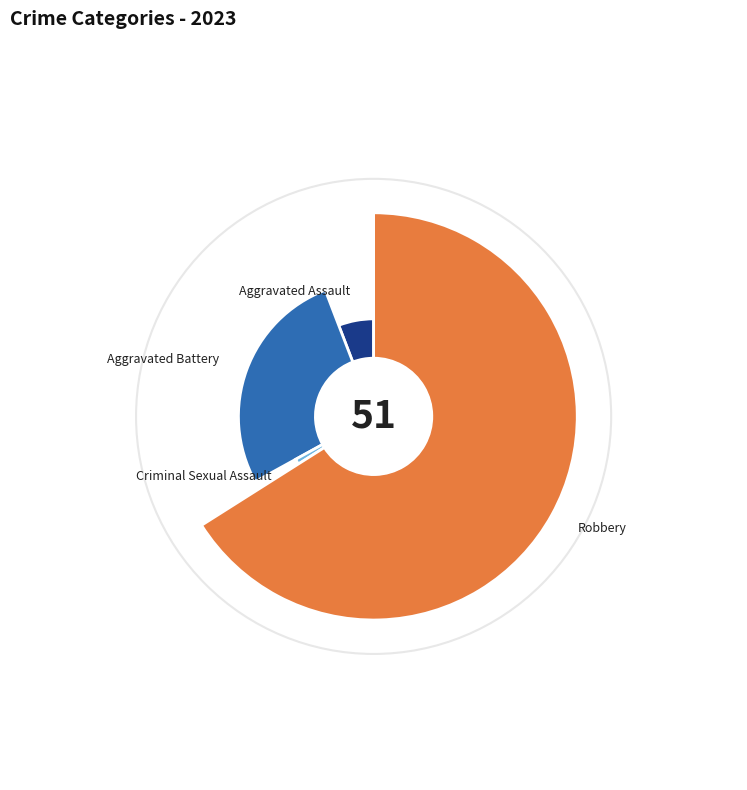

To the nearest percent, what is the difference between the largest and smallest slice percentages?

67%